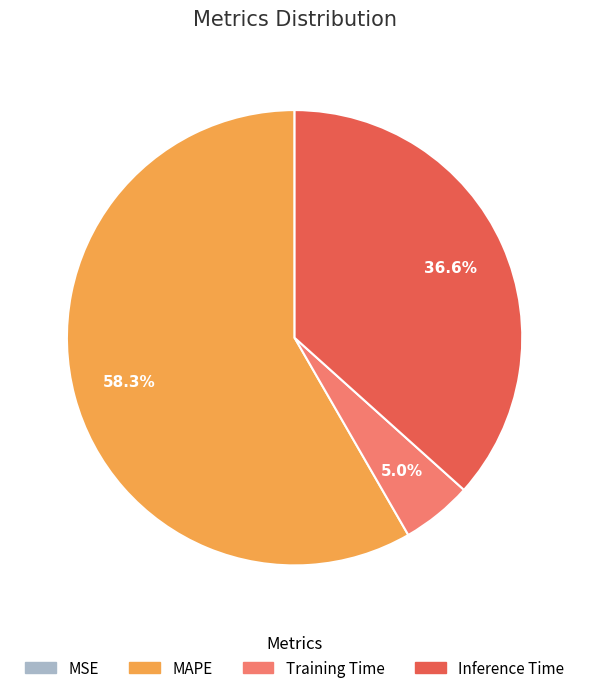

Is there a majority slice in this chart?

Yes